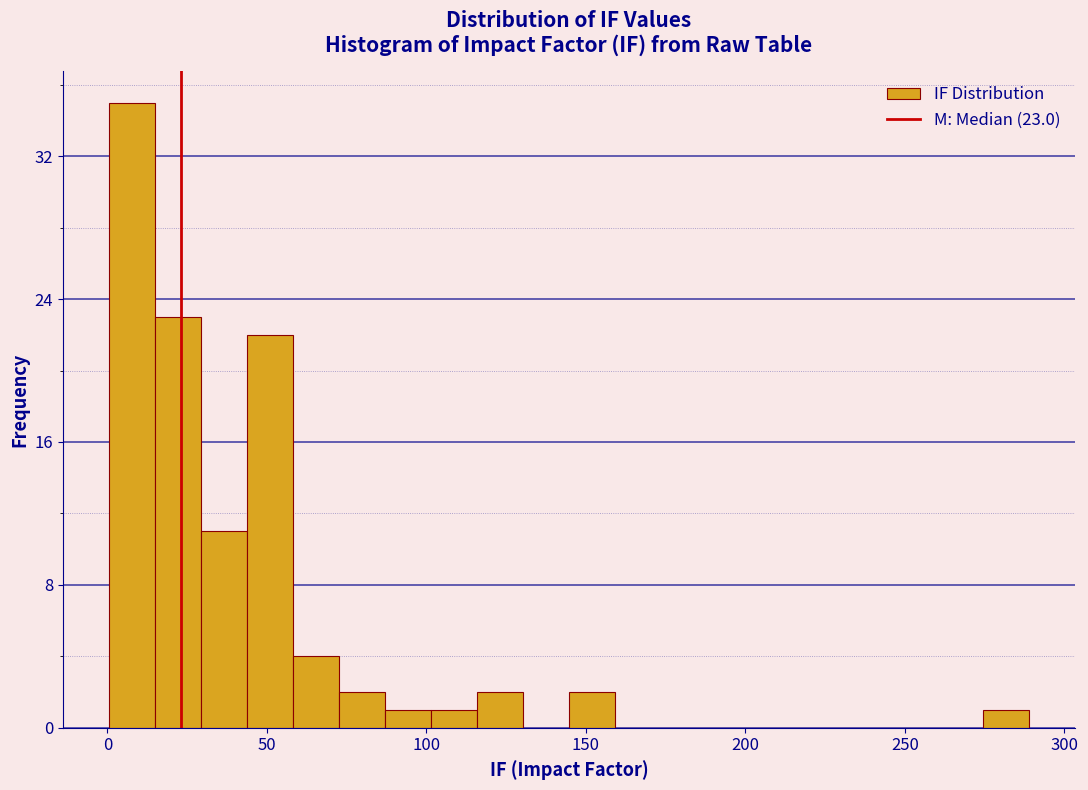

Read against the x-axis, roughly where is the centre of the tallest bar?

10